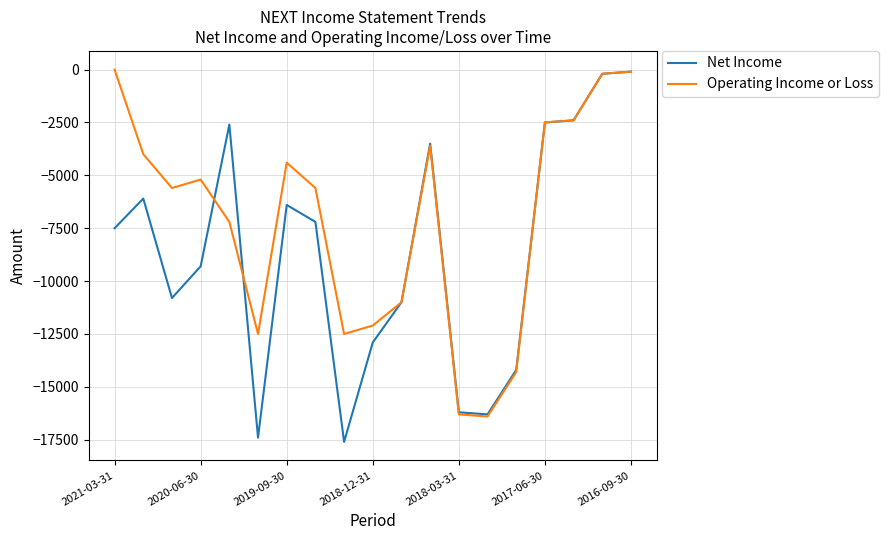

How many categories are shown in the chart?

19